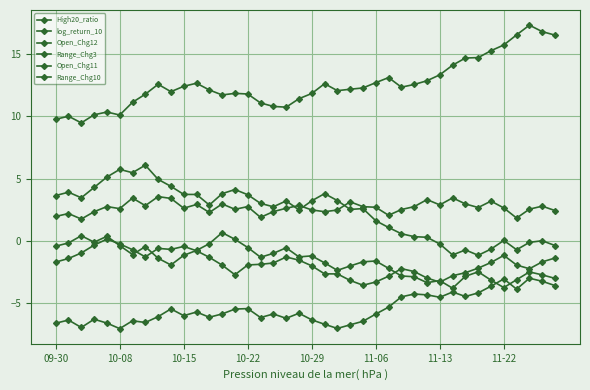

Rank the series by their maximum value, from highest to lowest.

Open_Chg11, Open_Chg12, log_return_10, Range_Chg3, Range_Chg10, High20_ratio